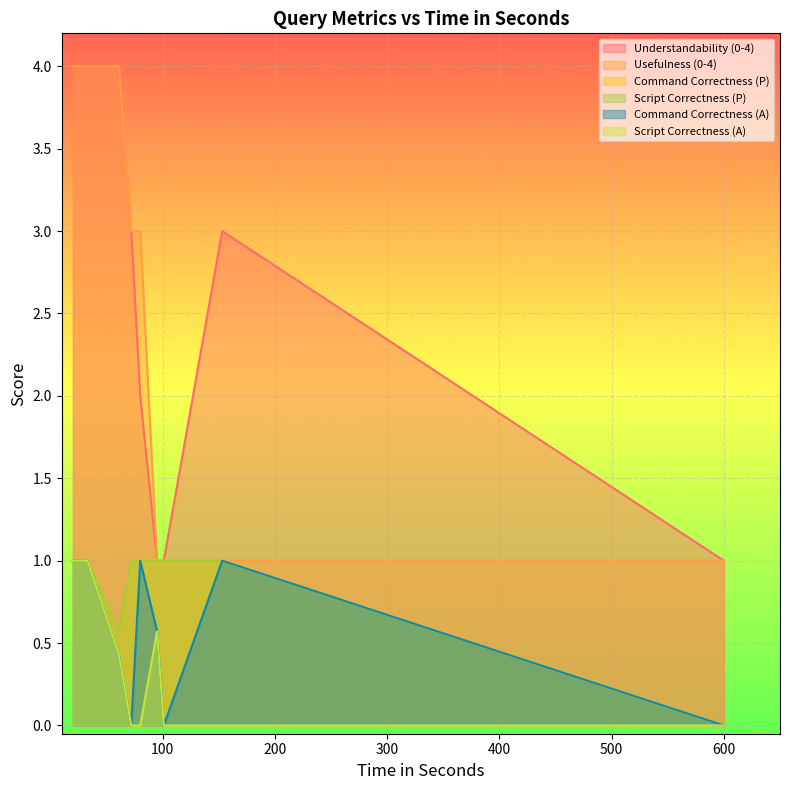

What is the sum of all Usefulness (0-4) values?

26.0